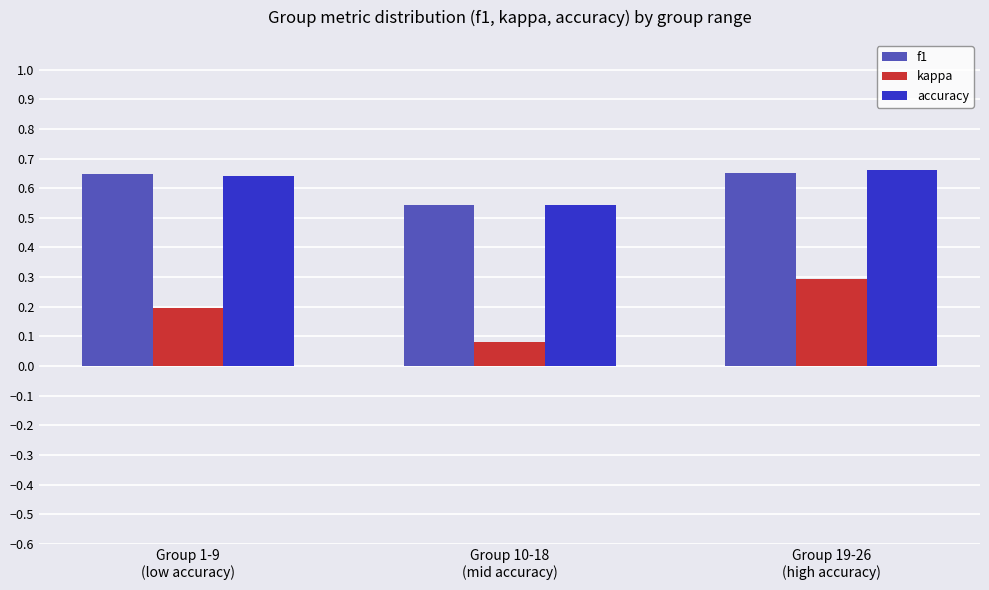

What is the label of the 3rd bar from the left?

Group 19-26
(high accuracy)